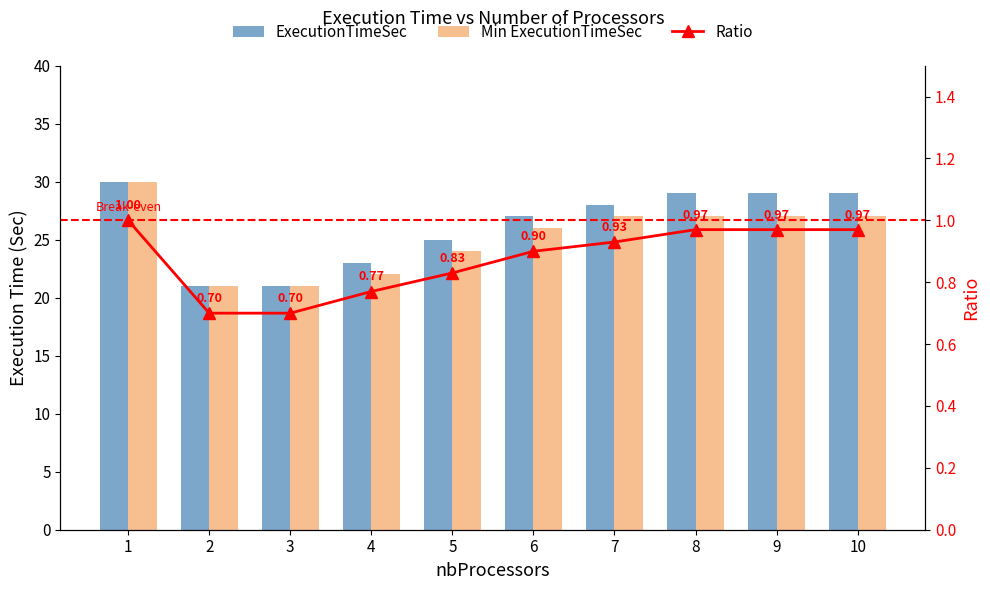

How many groups of bars are there?

10